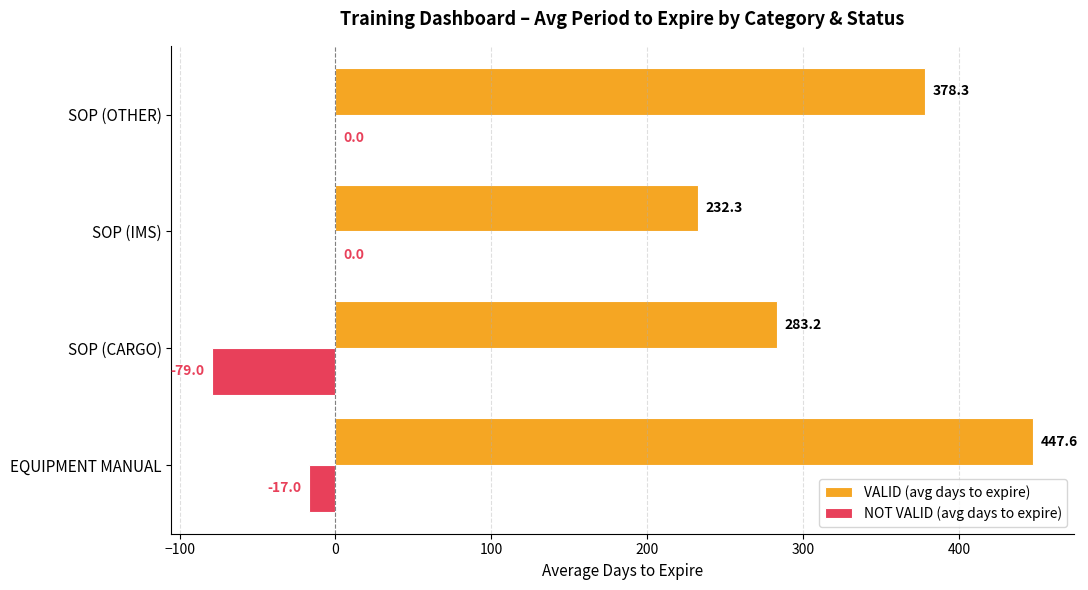

At which label is NOT VALID (avg days to expire) closest to -39?

EQUIPMENT MANUAL